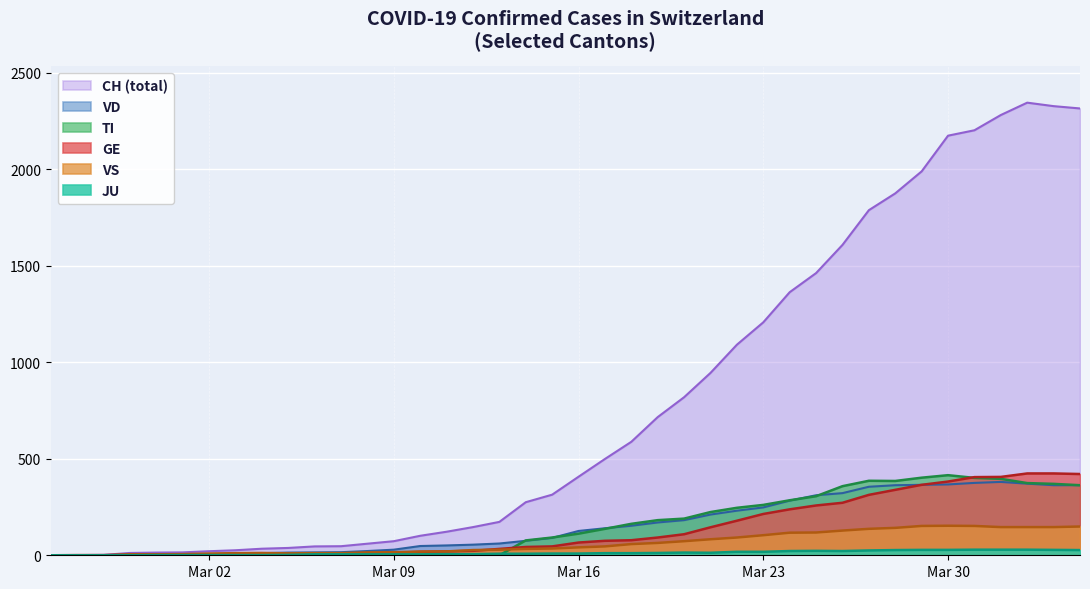

How many distinct data groups are displayed?

6